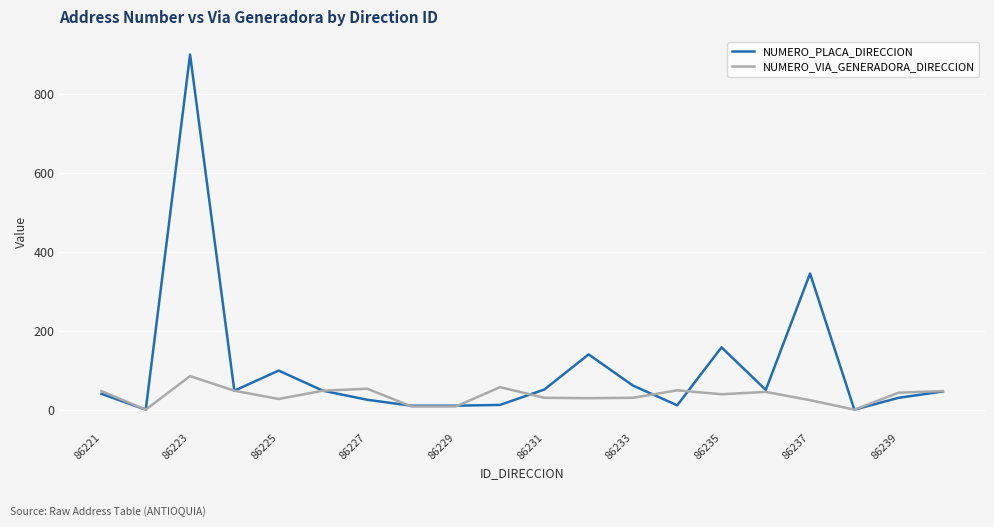

List the series in order of their peak value, lowest first.

NUMERO_VIA_GENERADORA_DIRECCION, NUMERO_PLACA_DIRECCION